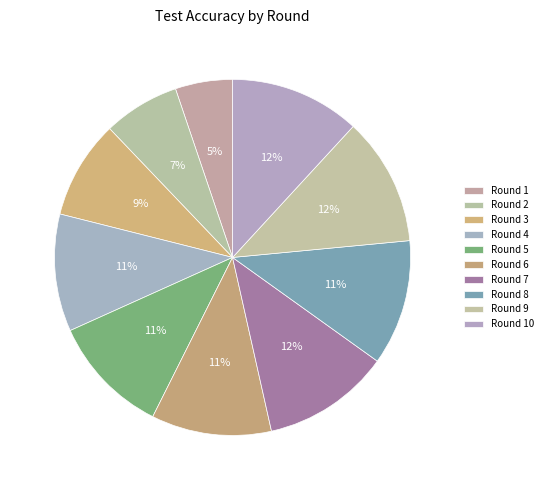

Is there a majority slice in this chart?

No